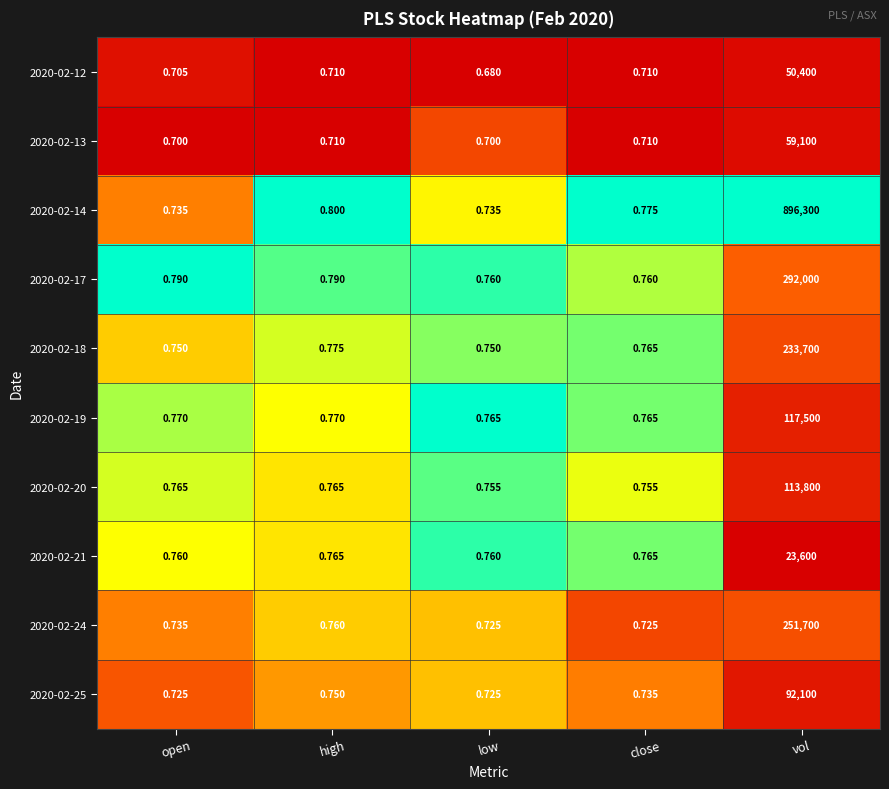

What is the total value across all series at open?

7.4